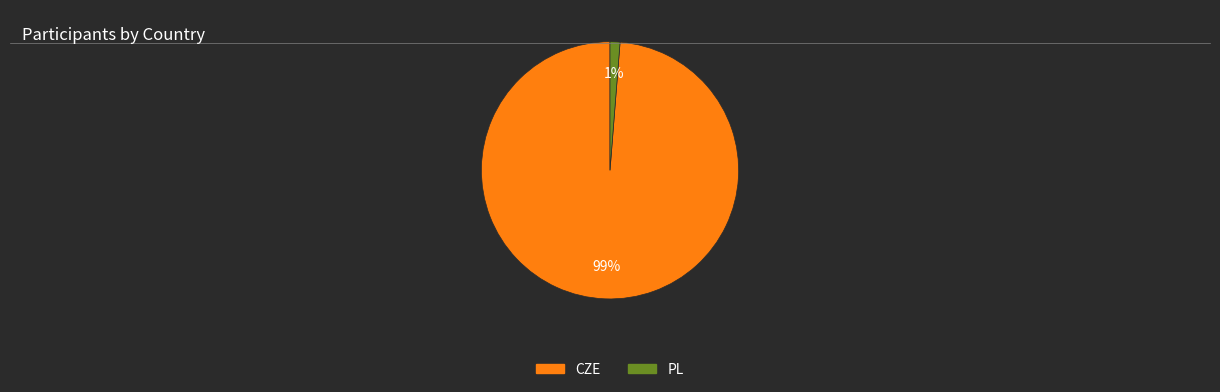

Do PL and CZE together represent more than half of the pie?

Yes